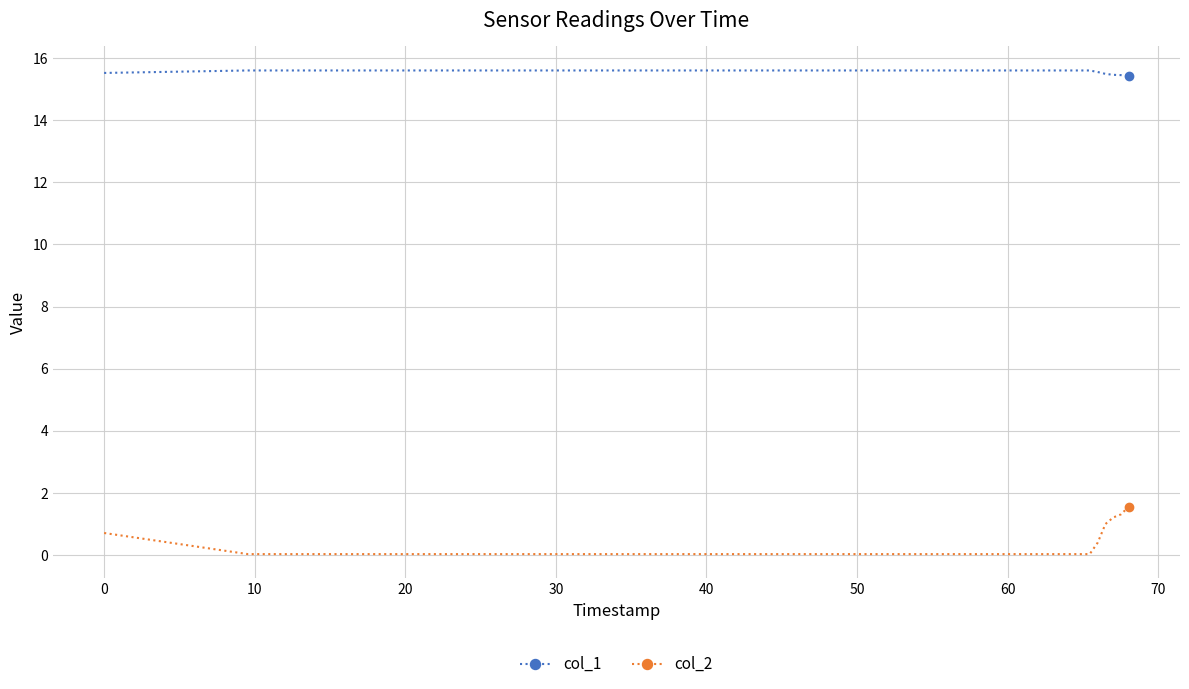

Rank the series by their average value, from highest to lowest.

col_1, col_2